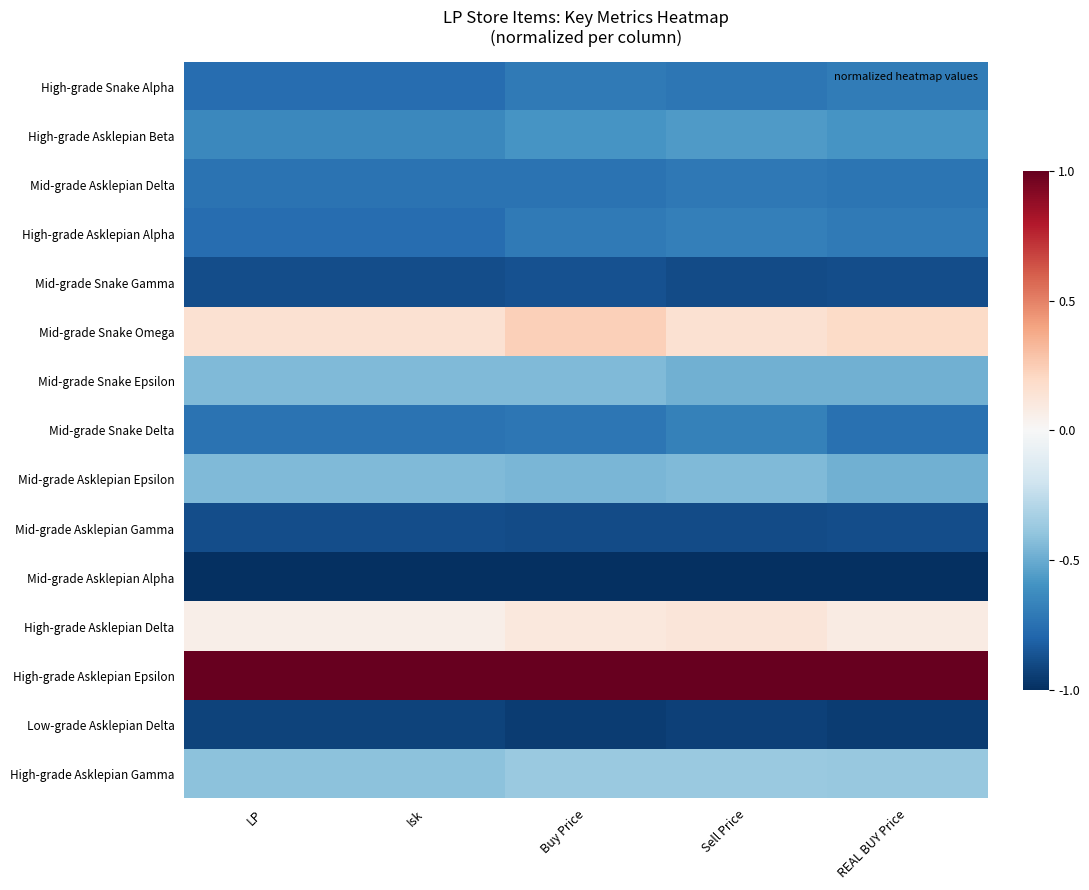

Which series has the largest total across all categories?

High-grade Asklepian Epsilon